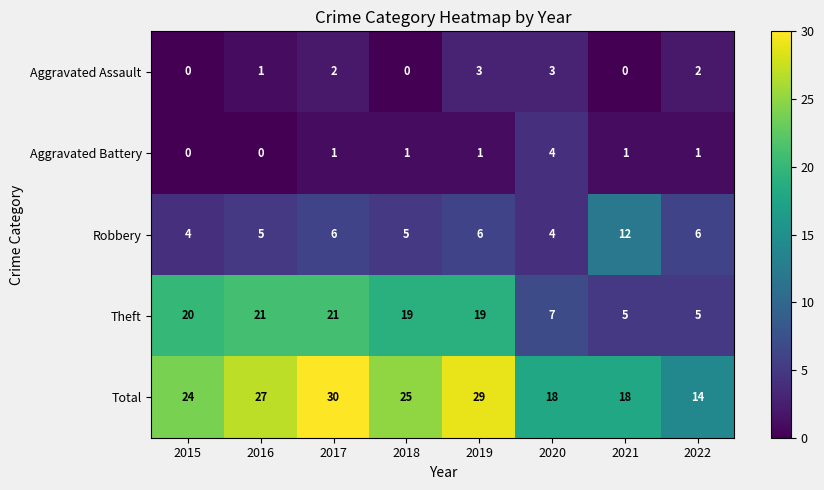

What is the minimum value for Robbery?

4